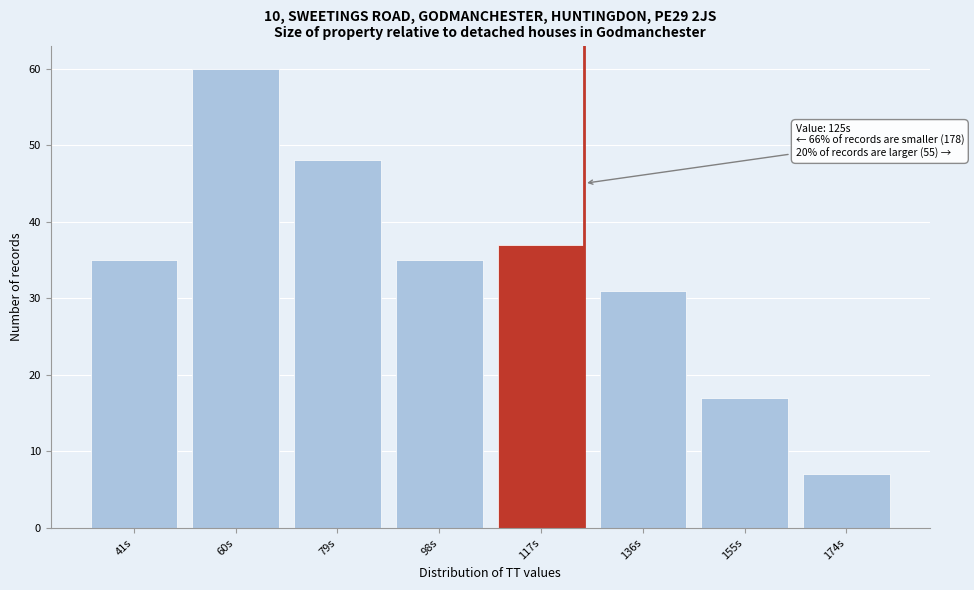

Reading left to right, extract all data points from this chart.

41s=35	60s=60	79s=48	98s=35	117s=37	136s=31	155s=17	174s=7